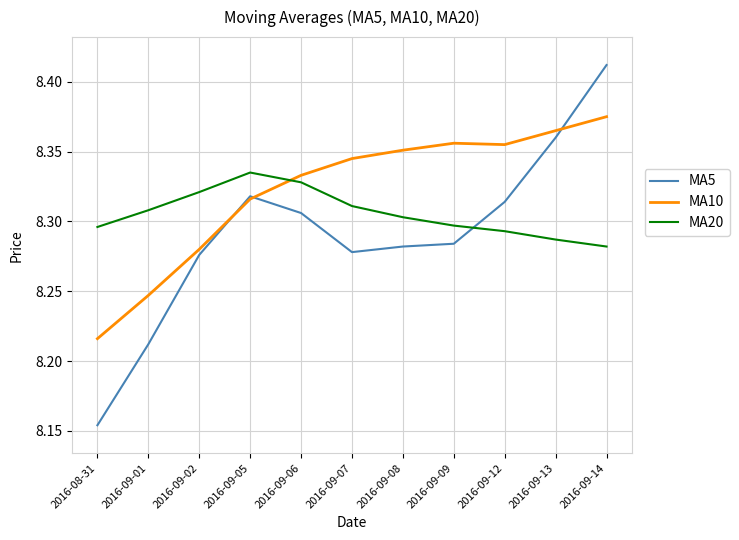

What position from the right is 2016-09-09?

4